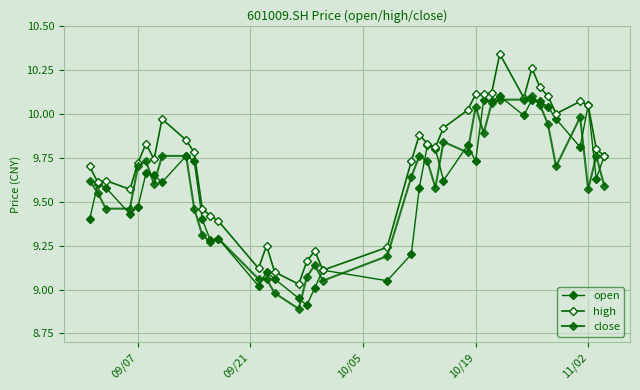

Is this an area chart (filled region under the line)?

No